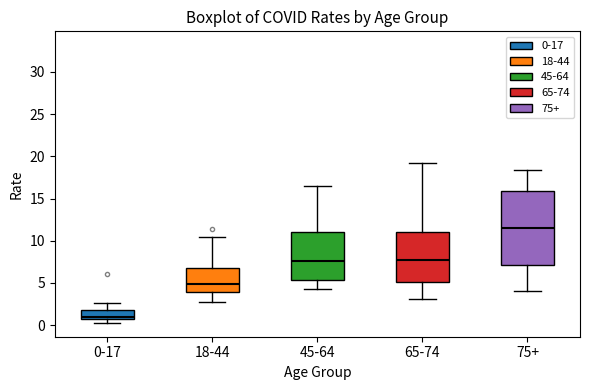

Reading left to right, transcribe this box plot: for each box, give where its median line is, the range the box spans, and where its two whiskers end, as read against the y-axis. The values are not printed on the chart, so give them approximately, as read against the axis.

0-17: median 1.0, box 0.5 to 2.0, whiskers 0.5 (just below the box's lower edge) to 2.5
18-44: median 5.0, box 4.0 to 6.5, whiskers 3.0 to 10.5
45-64: median 7.5, box 5.5 to 11.0, whiskers 4.0 to 16.5
65-74: median 7.5, box 5.0 to 11.0, whiskers 3.0 to 19.0
75+: median 11.5, box 7.0 to 16.0, whiskers 4.0 to 18.5